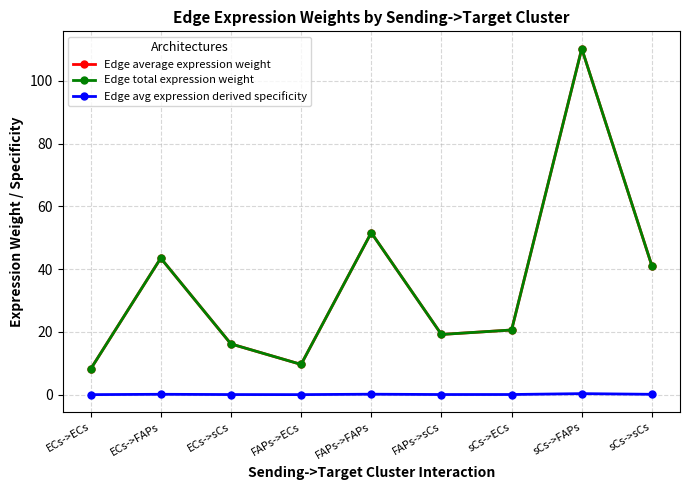

What is the highest value of the Edge total expression weight series?

110.2